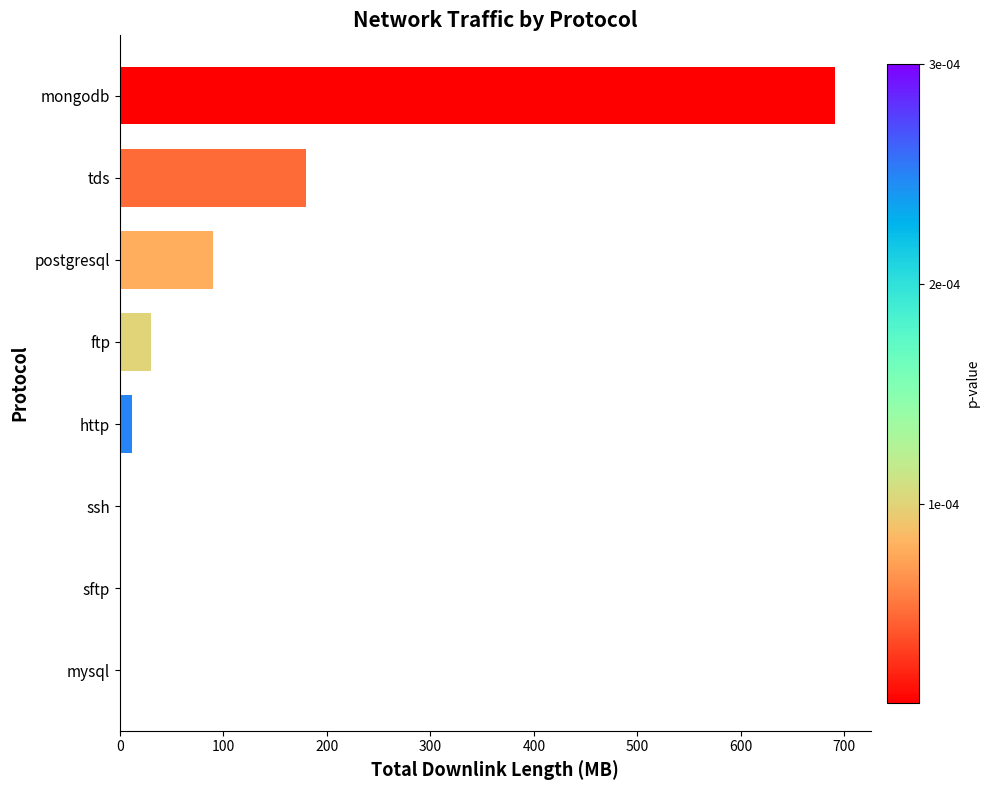

What is the greatest value displayed?

690.9